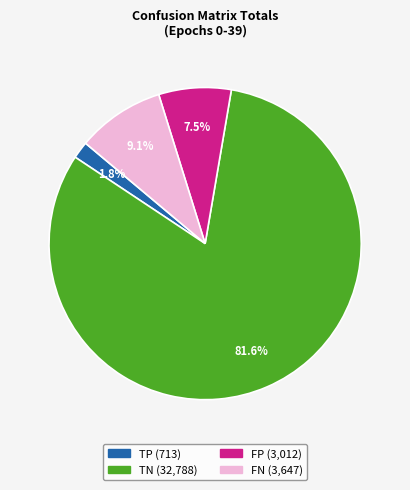

Which slice is the smallest?

TP